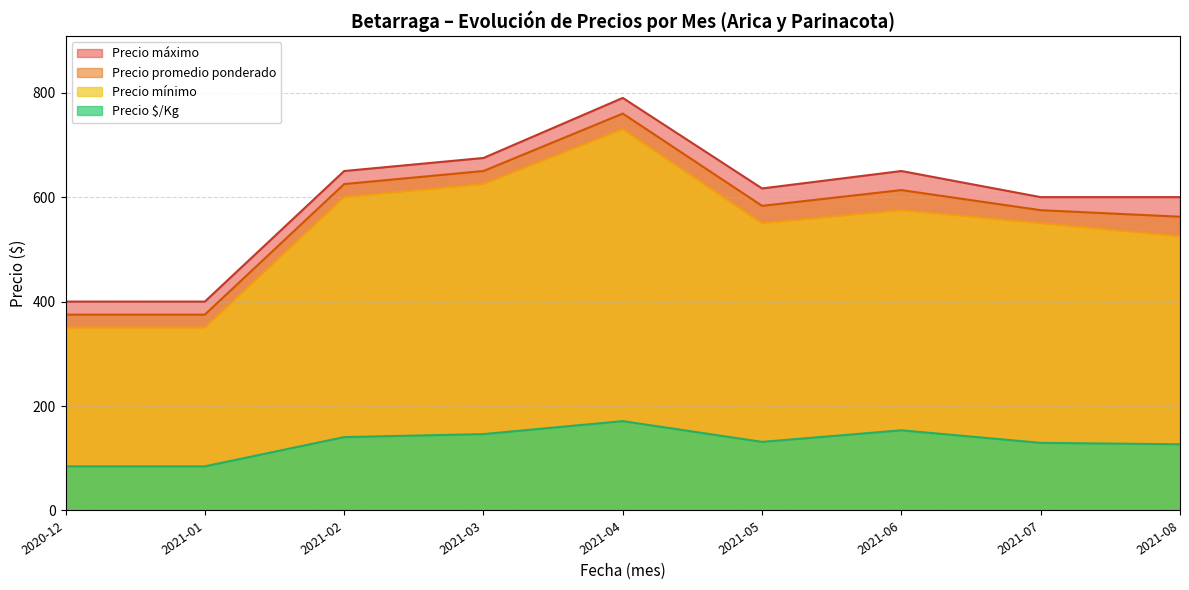

The value of Precio $/Kg at 2021-05 is 131.3. True or false?

True